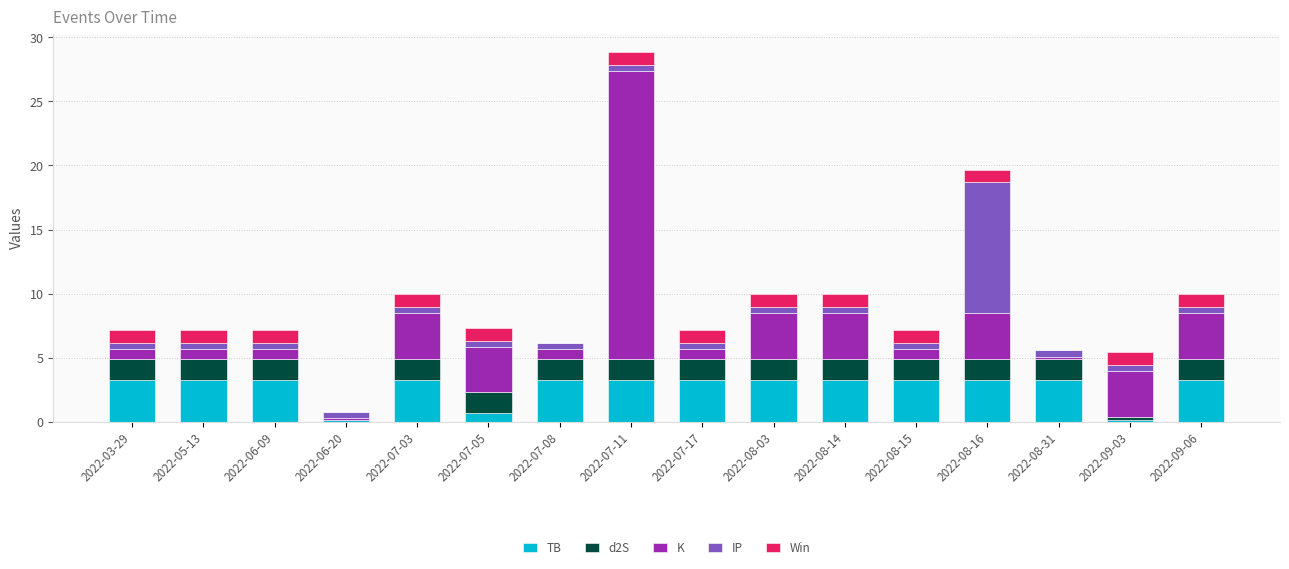

At which category is the sum across all series the highest?

2022-07-11